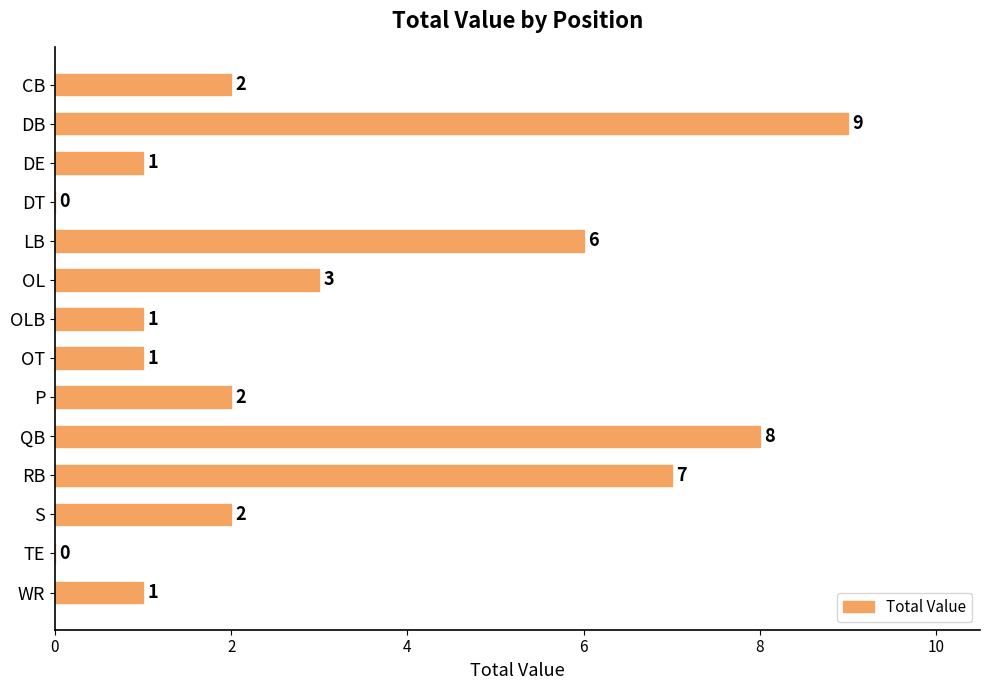

Between DT and DB, which is larger?

DB